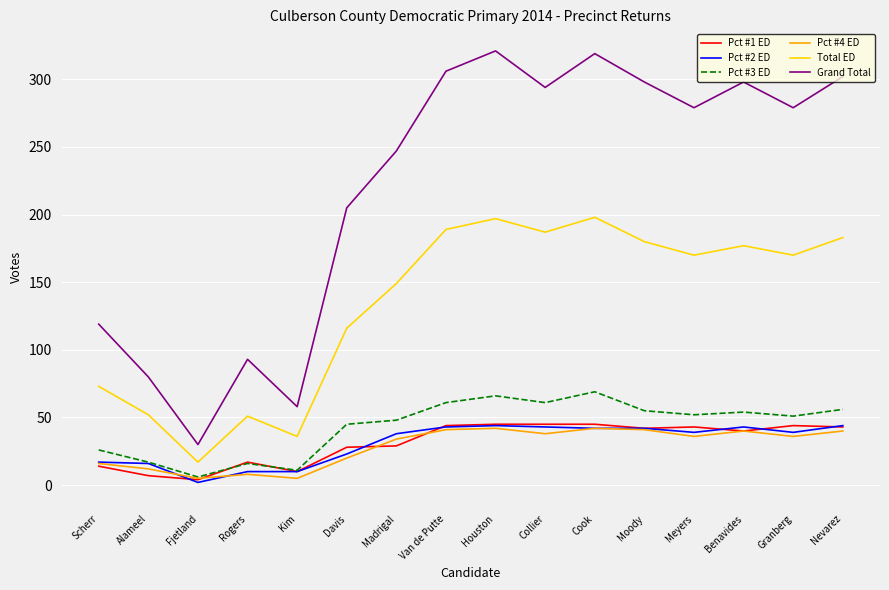

The Pct #3 ED series shows 16 at Rogers. True or false?

True